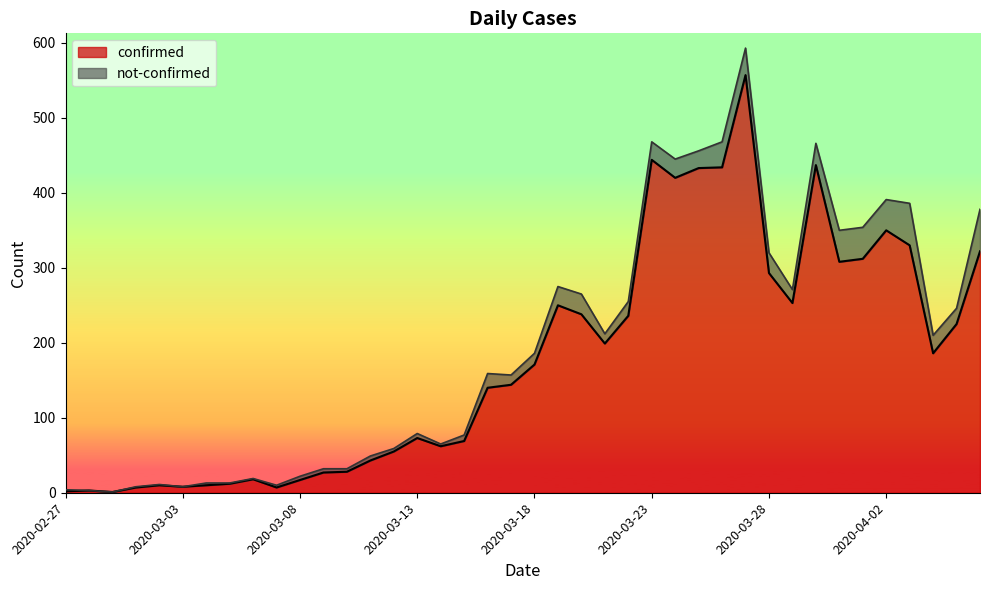

What position from the left is 2020-04-02?

36